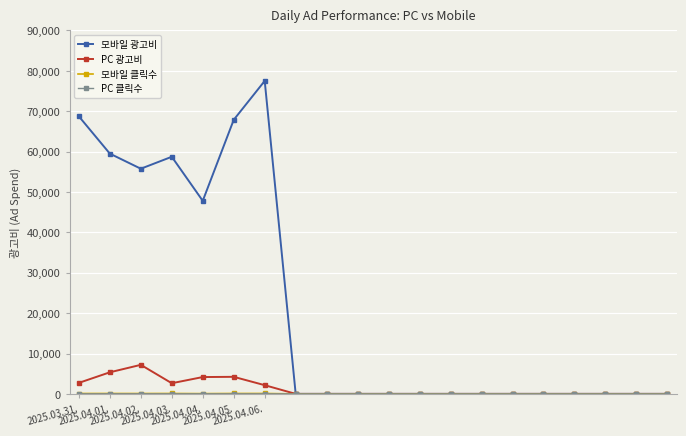

Which series has the largest range (max minus min)?

모바일 광고비